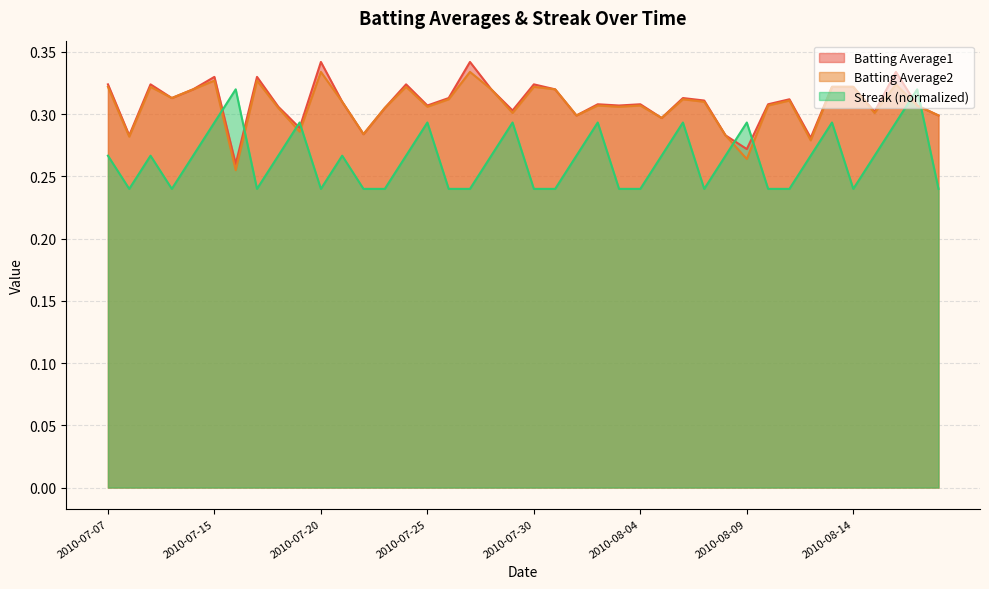

In Batting Average2, how many points are higher than both neighbors (excluding endpoints)?

12